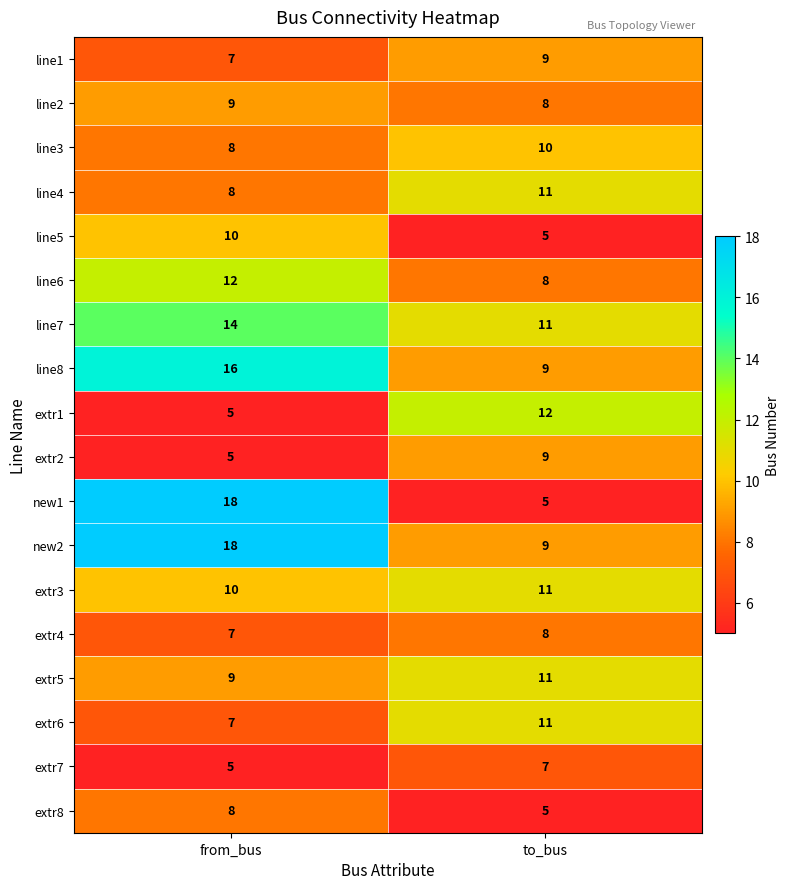

At which category is the sum across all series the highest?

from_bus